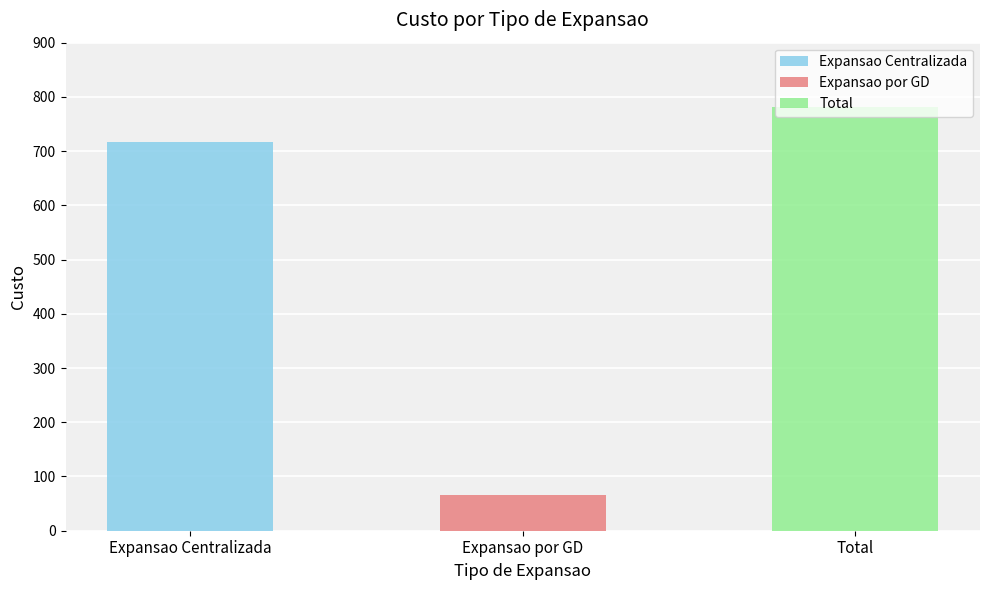

Rank the categories by value from highest to lowest.

Total, Expansao Centralizada, Expansao por GD